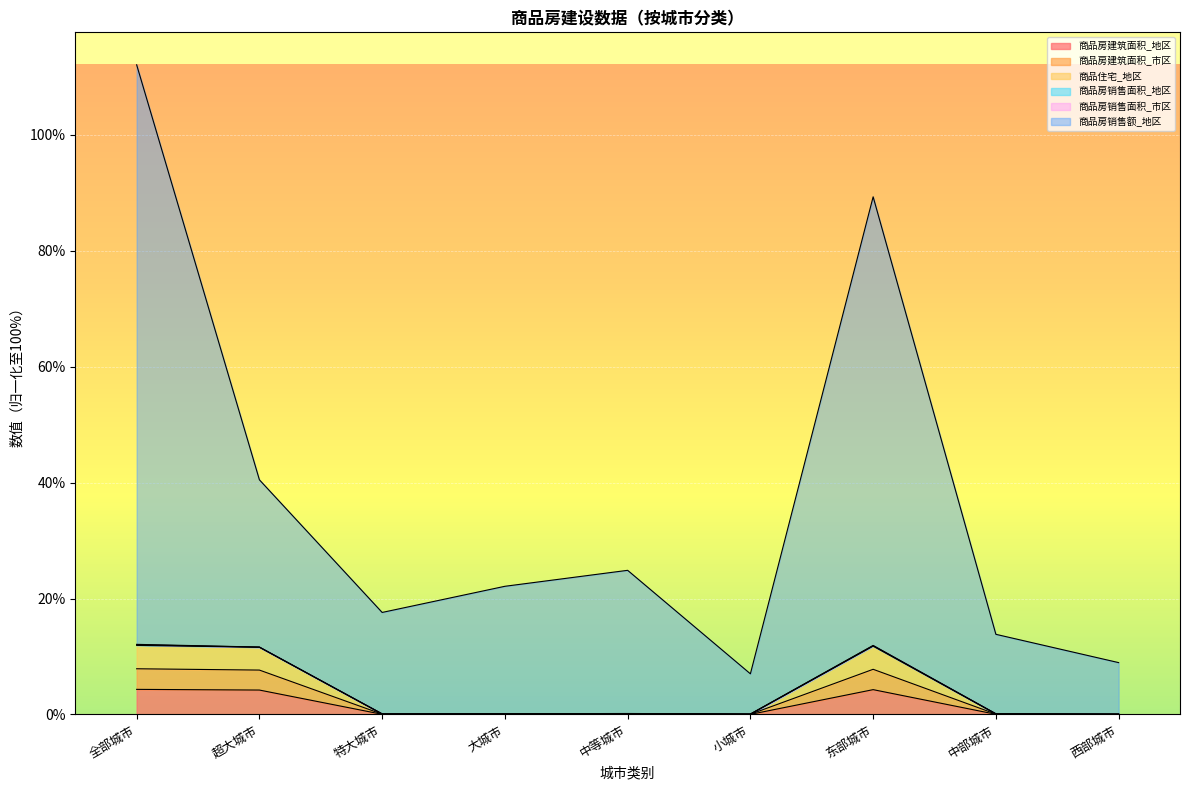

What is the maximum value for 商品房建筑面积_地区?

4.3